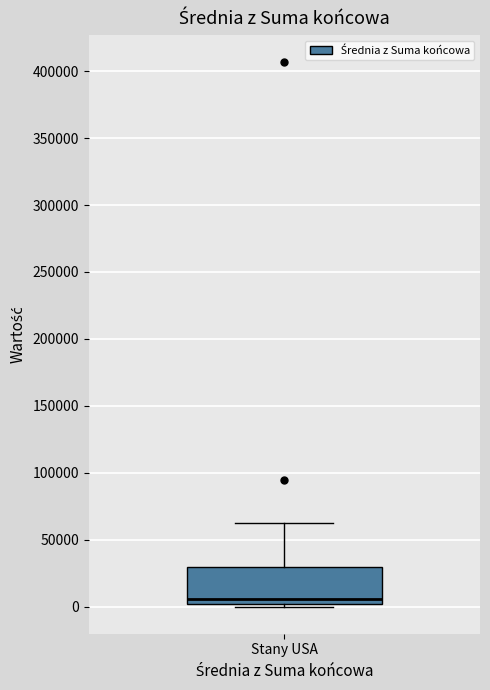

Where is the lower edge of the box for Stany USA on the y-axis? The values are not printed on the chart, so give them approximately, as read against the axis.

0